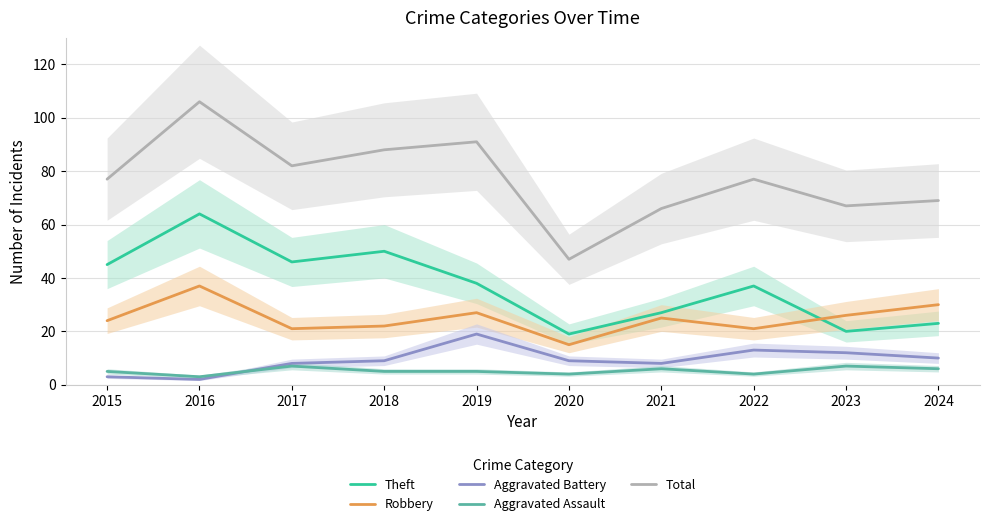

What are all the series names shown in the legend?

Theft, Robbery, Aggravated Battery, Aggravated Assault, Total